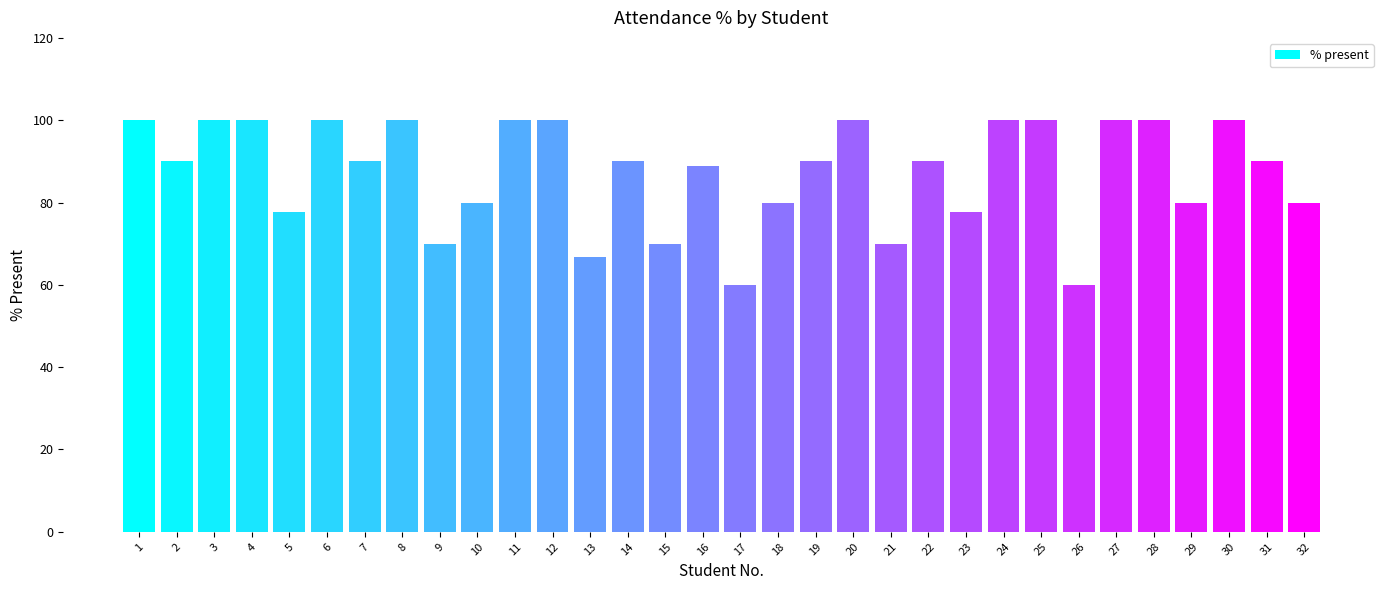

Read the value at 10.

80.0